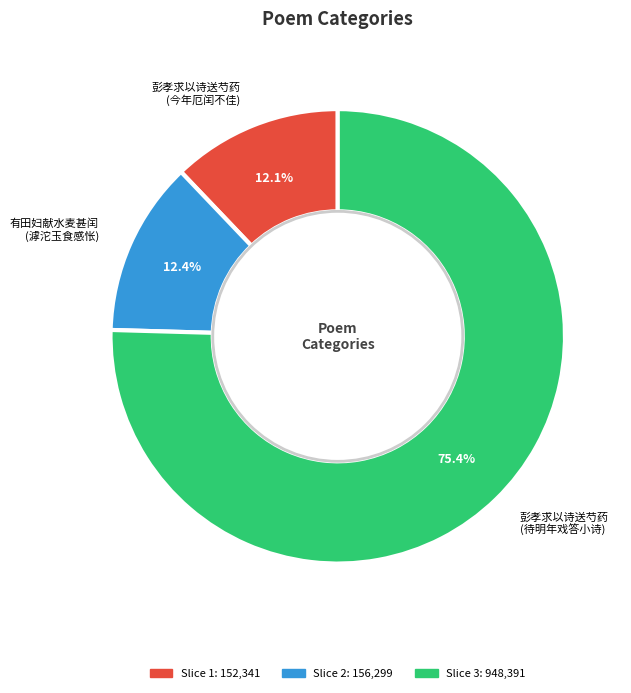

What is the total percentage of 彭孝求以诗送芍药 (待明年戏答小诗) and 有田妇献水麦甚闰 (滹沱玉食感怅)?

87.9%